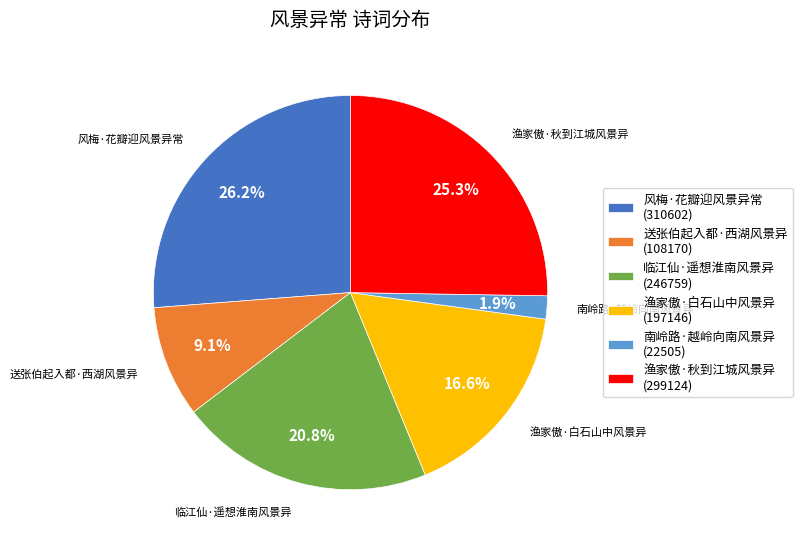

How much of the chart is everything except 渔家傲·秋到江城风景异 (299124)?

74.7%